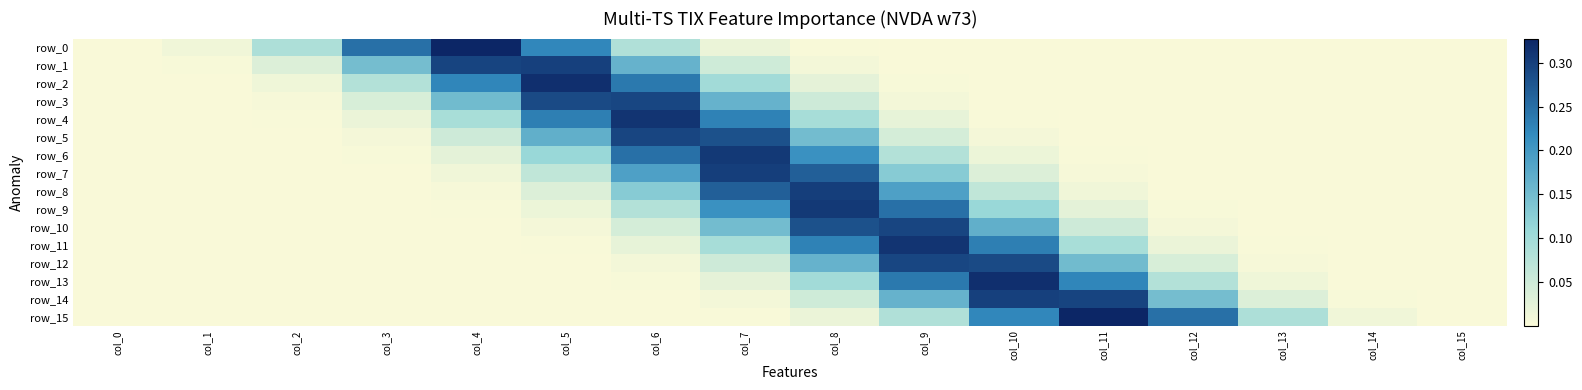

At which label does row_1 reach its peak?

col_5